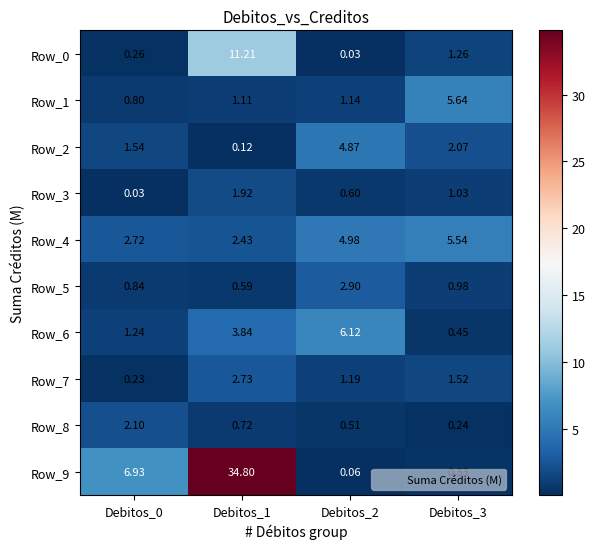

Is the value of Row_5 at Debitos_0 greater than the value of Row_1 at Debitos_3?

No